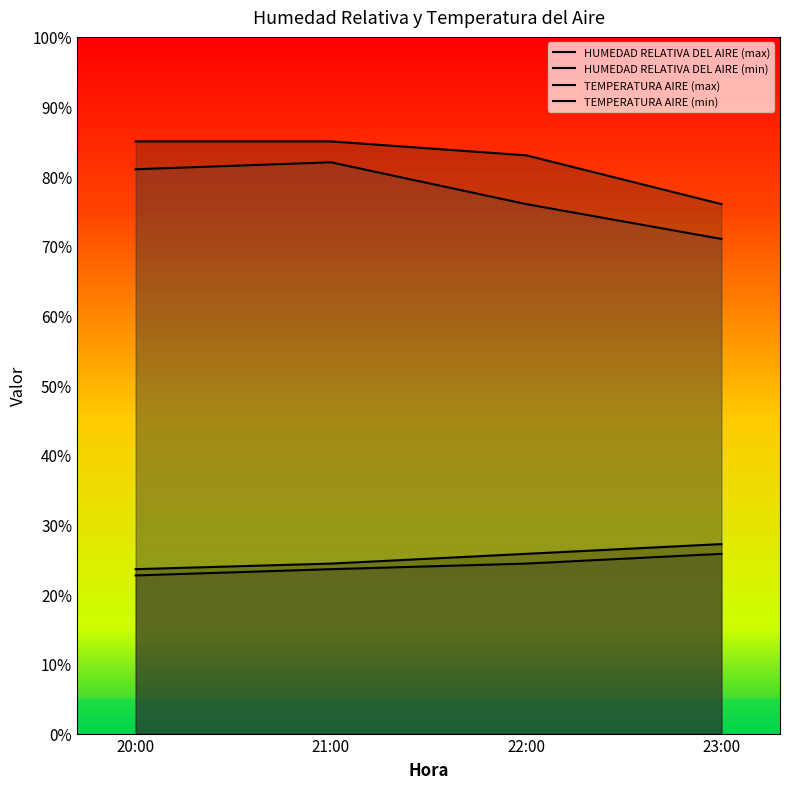

List the series in order of their peak value, lowest first.

TEMPERATURA AIRE (min), TEMPERATURA AIRE (max), HUMEDAD RELATIVA DEL AIRE (min), HUMEDAD RELATIVA DEL AIRE (max)